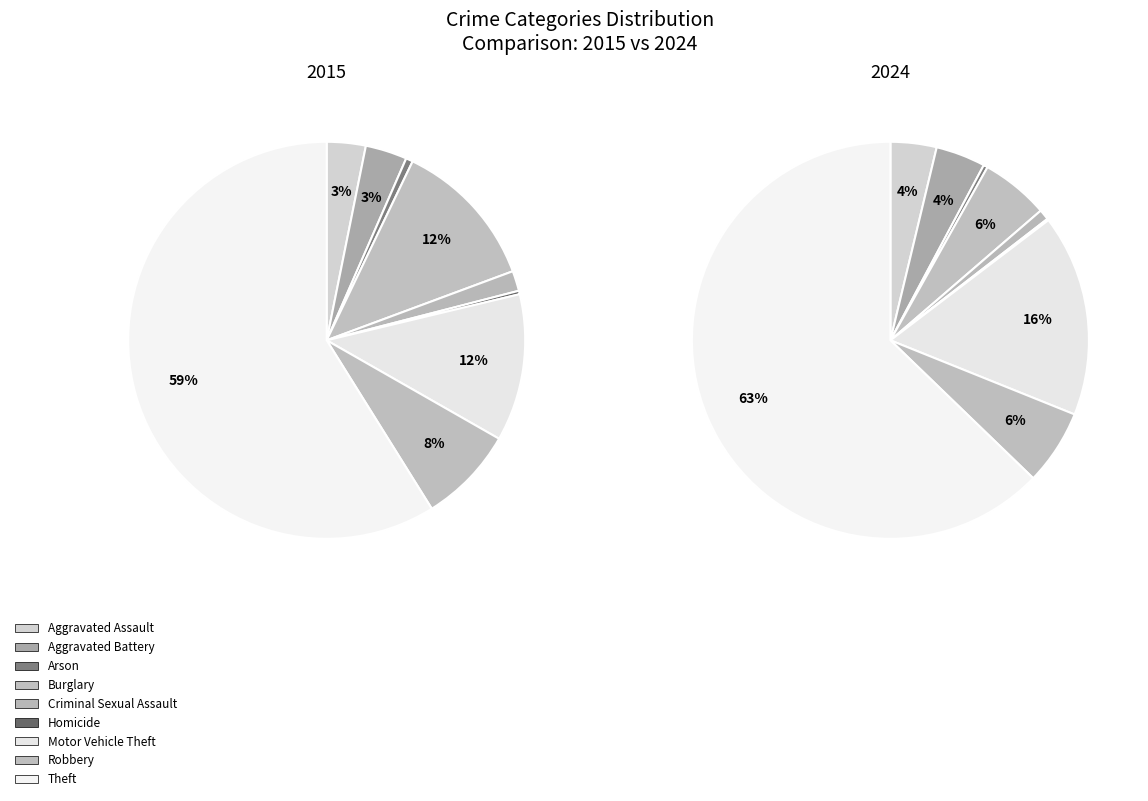

Is it true that 2 is 0% of the pie?

True